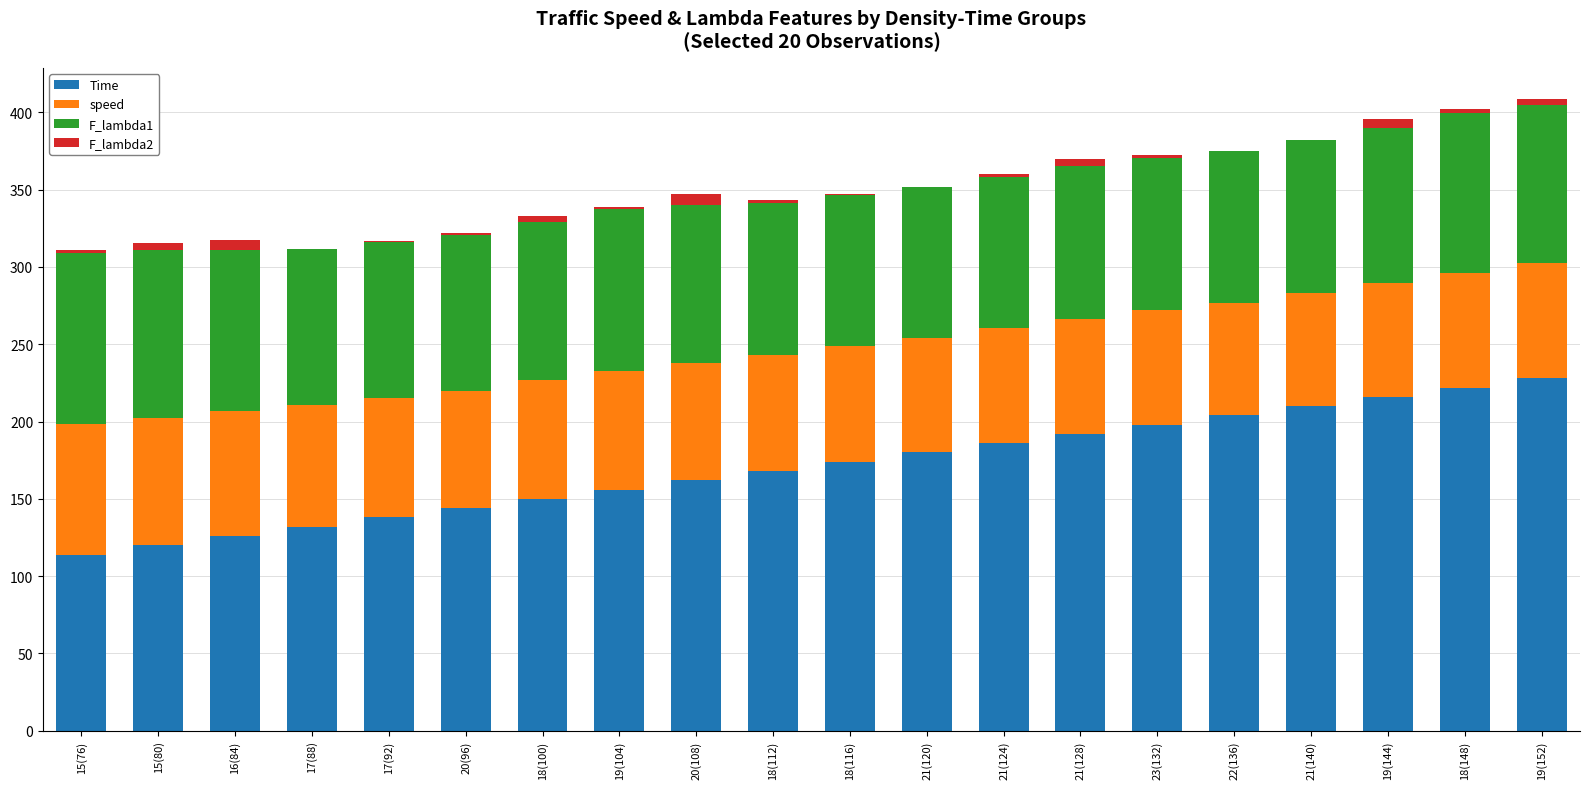

The Time series shows 291.3 at 21(140). True or false?

False